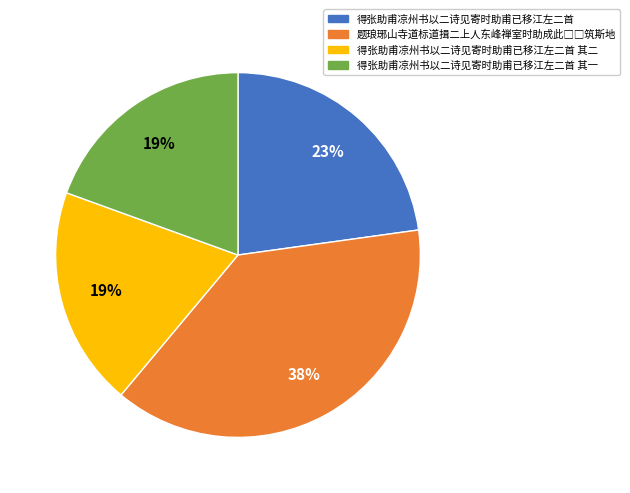

To the nearest percent, what is the difference between the largest and smallest slice percentages?

19%